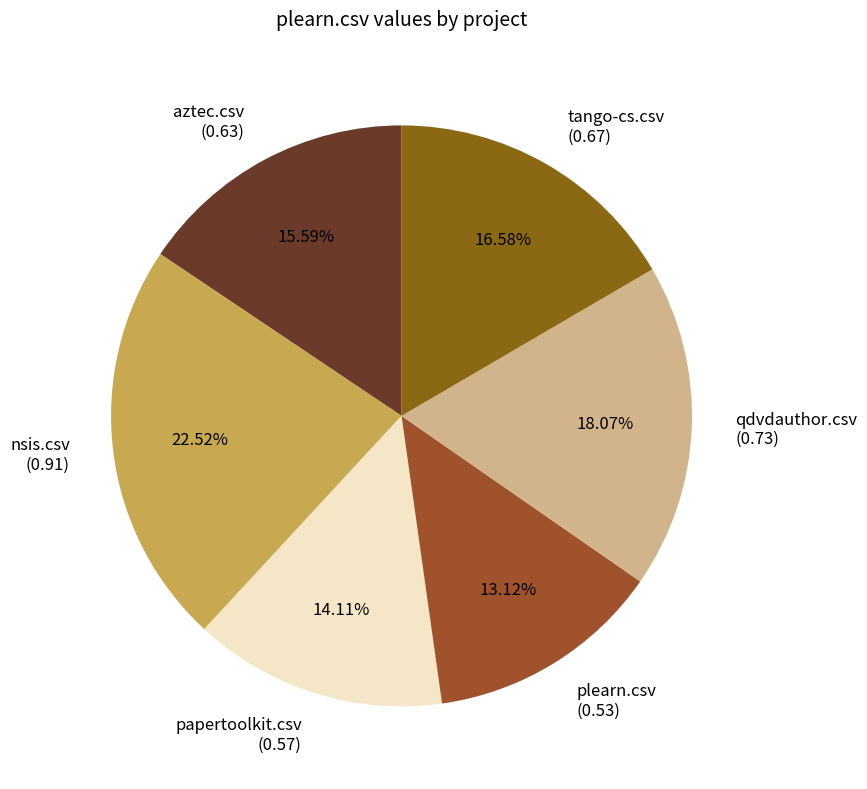

Is the sum of qdvdauthor.csv and nsis.csv greater than half?

No